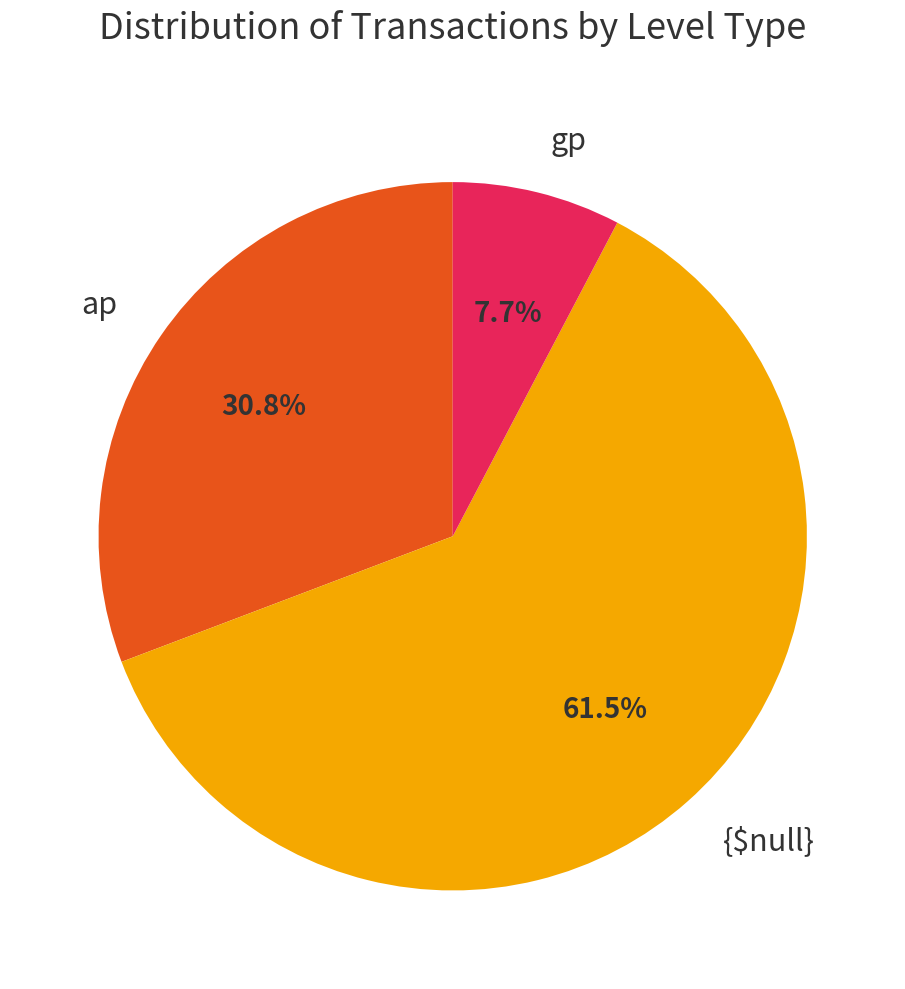

What portion of the pie excludes gp?

92.3%